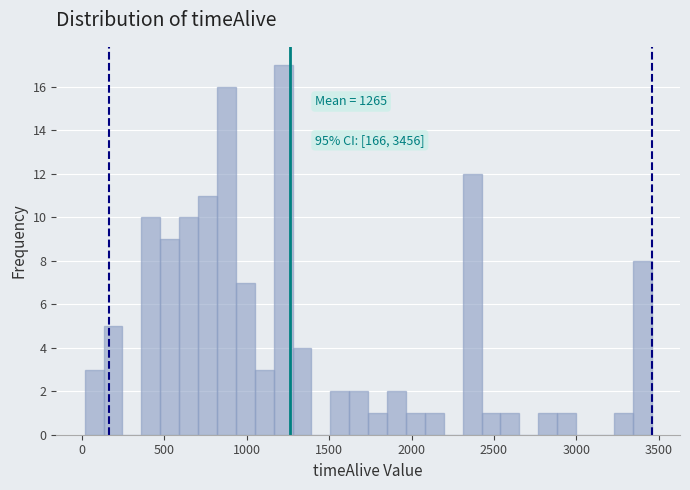

Around what value on the x-axis is the tallest bar? Give the approximate position of its centre, as read against the axis.

1200